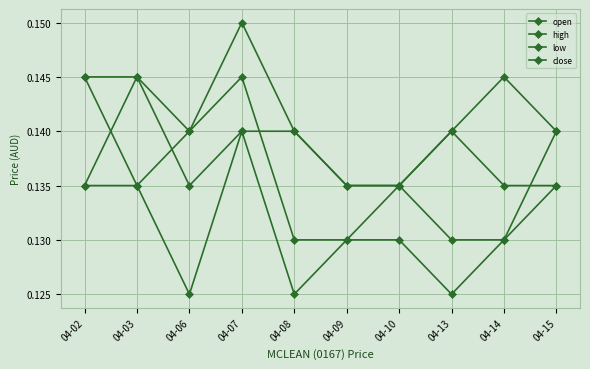

Which series changed the most between 04-02 and 04-09?

close